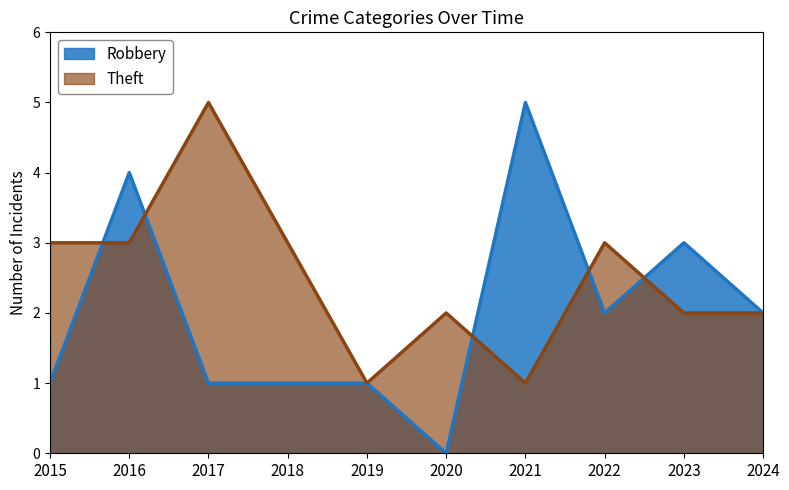

At which category is the sum across all series the highest?

2016